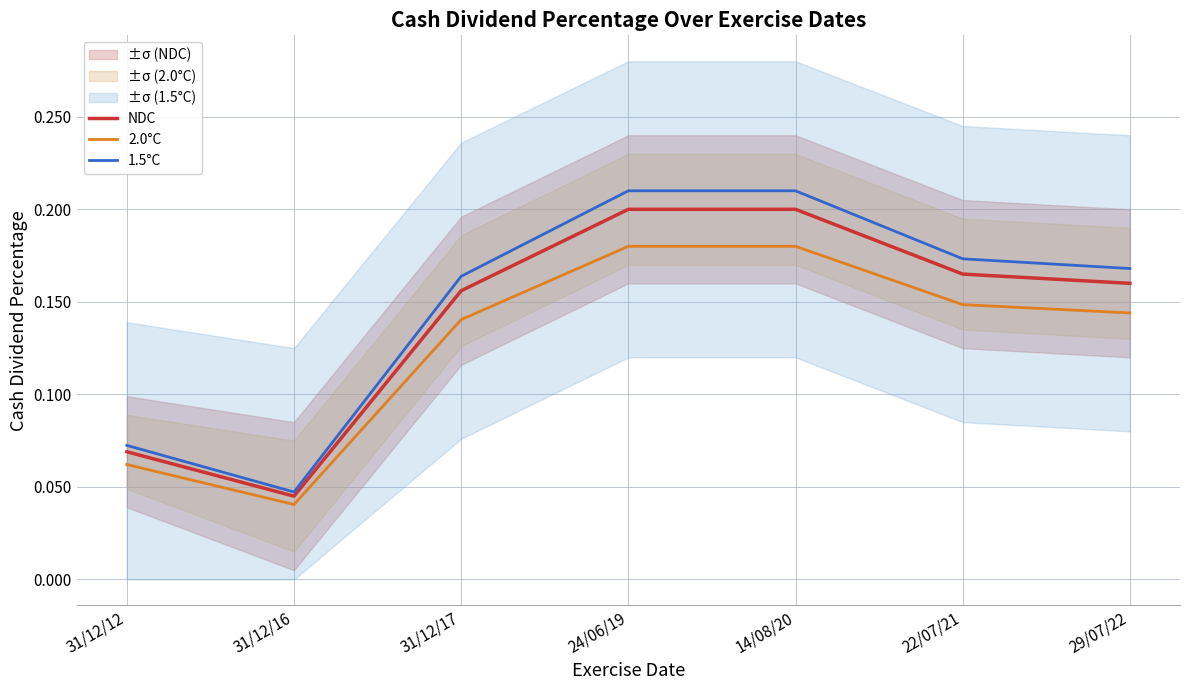

Where is 1.5°C nearest to the value 0?

31/12/16